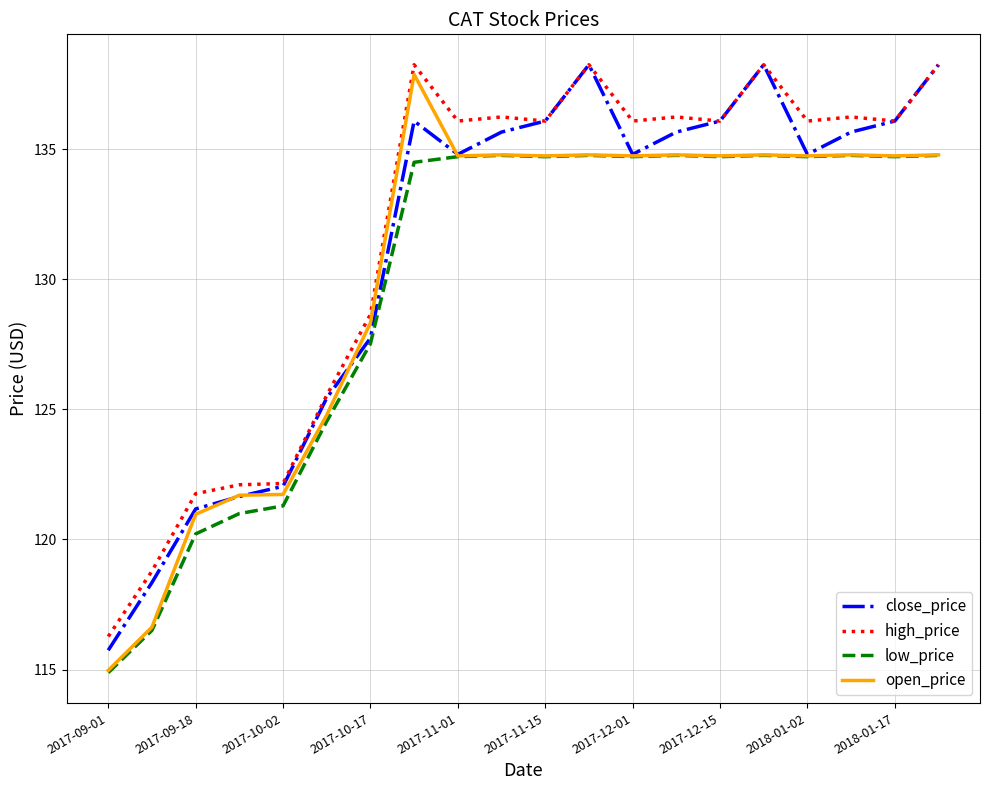

True or false: high_price and low_price cross at least once.

False